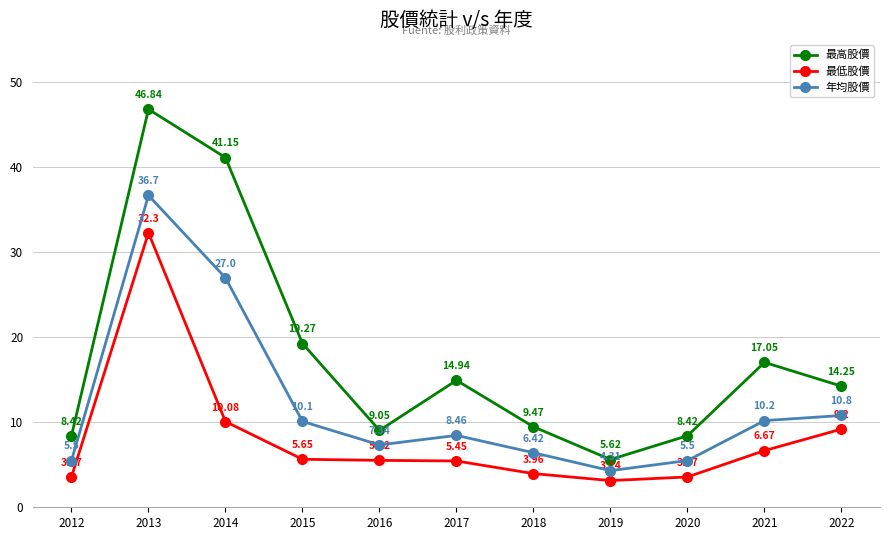

How many interior local peaks does the 最高股價 series have?

3